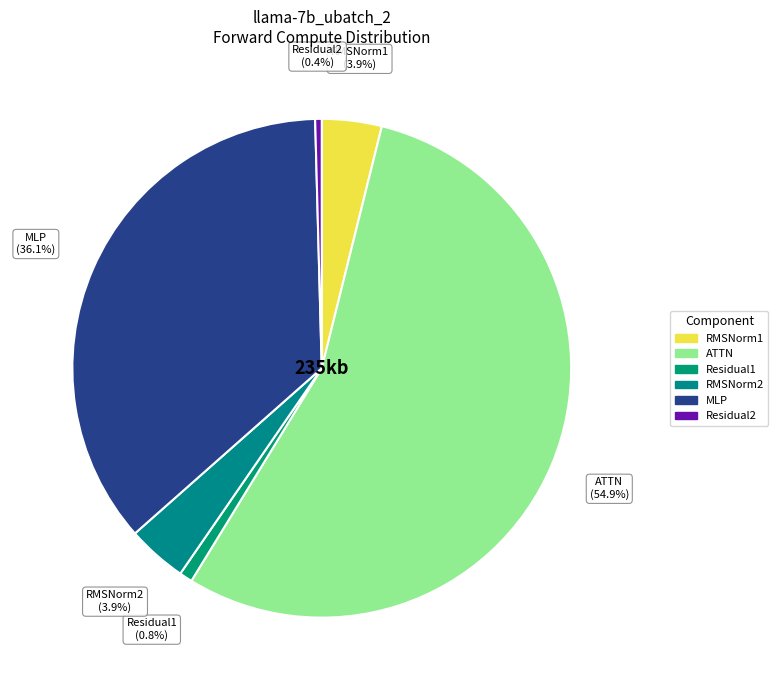

What is the total percentage of Residual1 and RMSNorm2?

4.7%